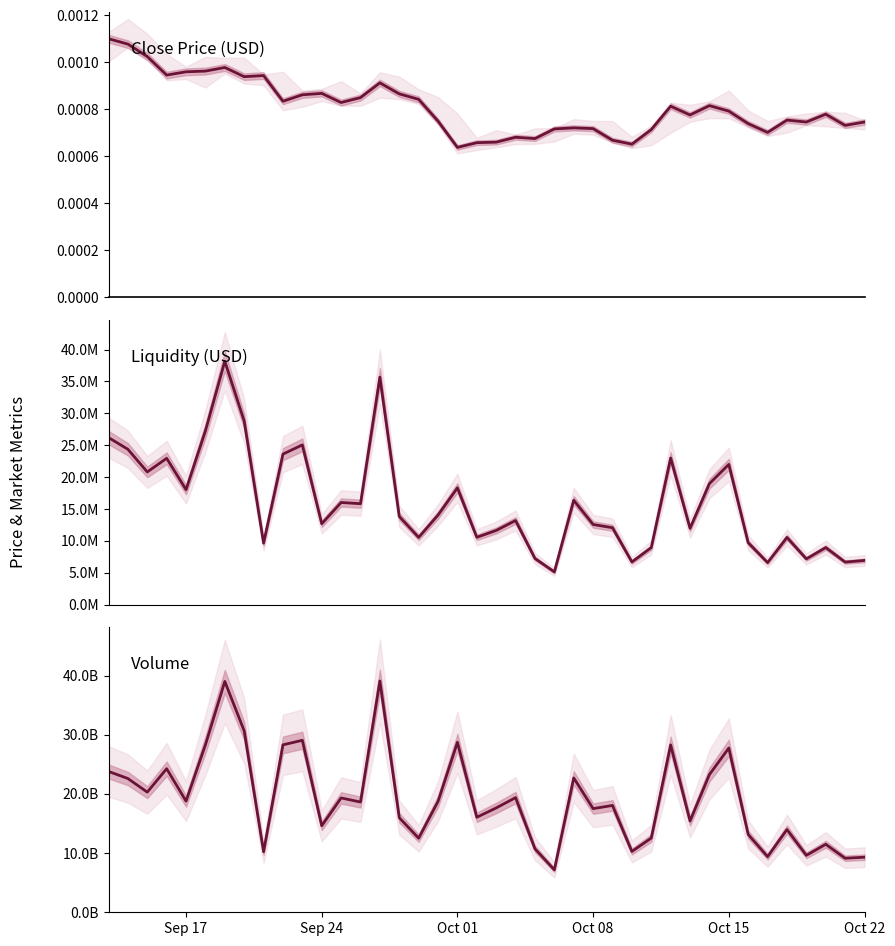

The value of volume at 19 is 28647261463.8. True or false?

False